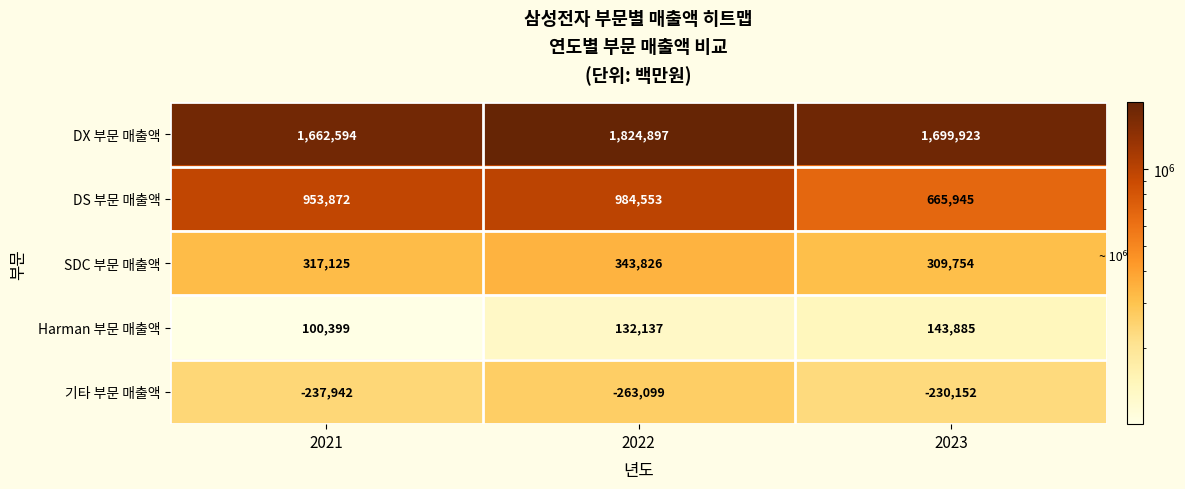

Between 2021 and 2023, which series saw the biggest shift?

DS 부문 매출액